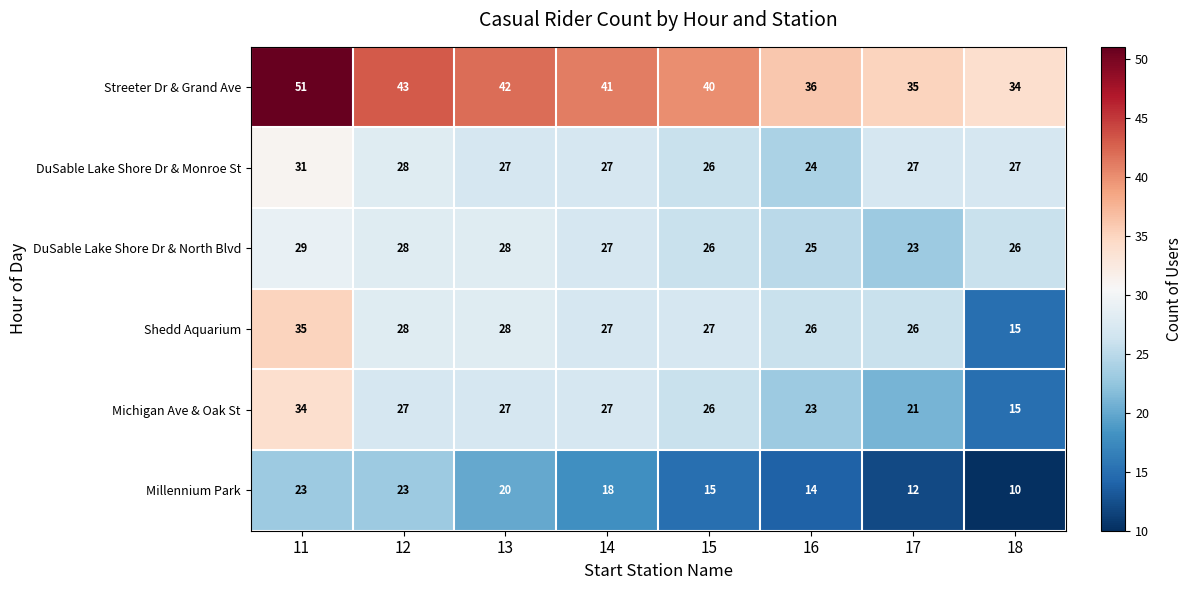

What is the approximate value of Shedd Aquarium at 12, to the nearest 5?

30